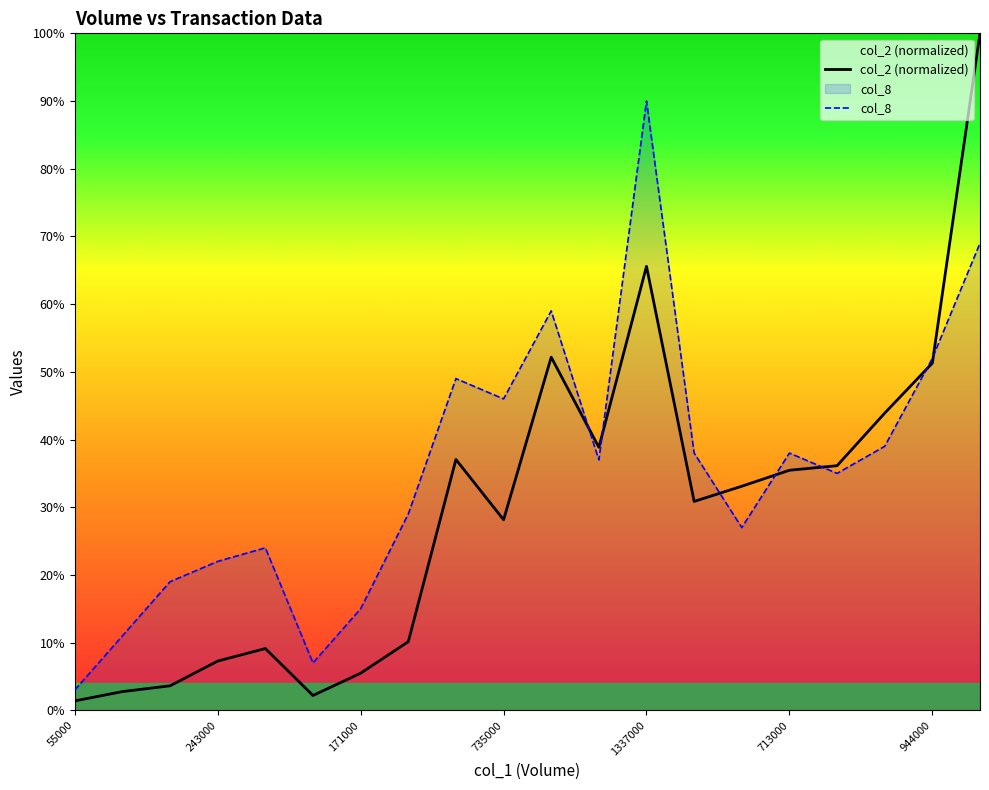

Which has a higher value, 171000 or 115000?

171000